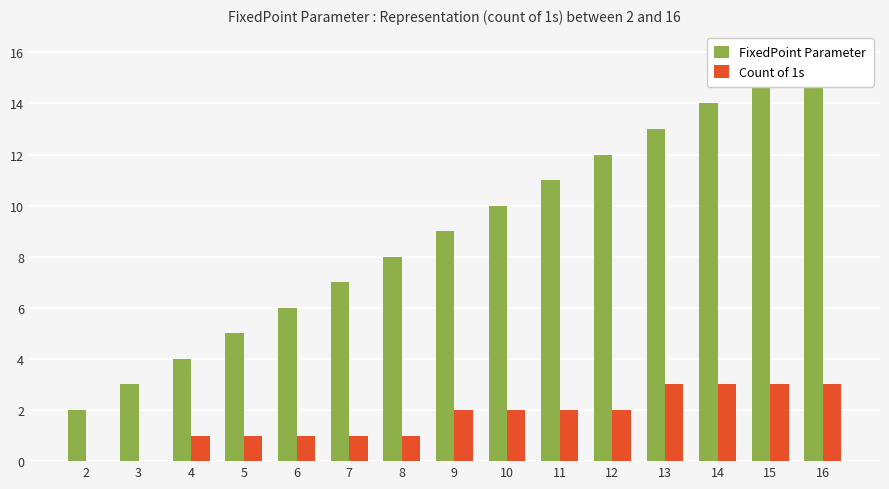

What is the difference between the highest and lowest values at 16?

13